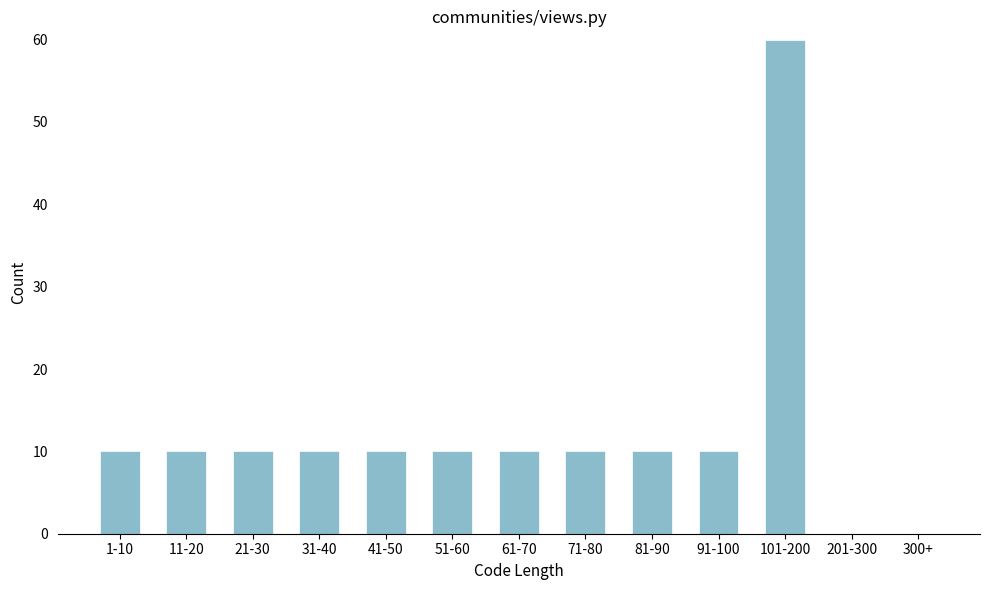

Reading left to right, transcribe all the data shown in this chart.

1-10=10	11-20=10	21-30=10	31-40=10	41-50=10	51-60=10	61-70=10	71-80=10	81-90=10	91-100=10	101-200=60	201-300=0	300+=0